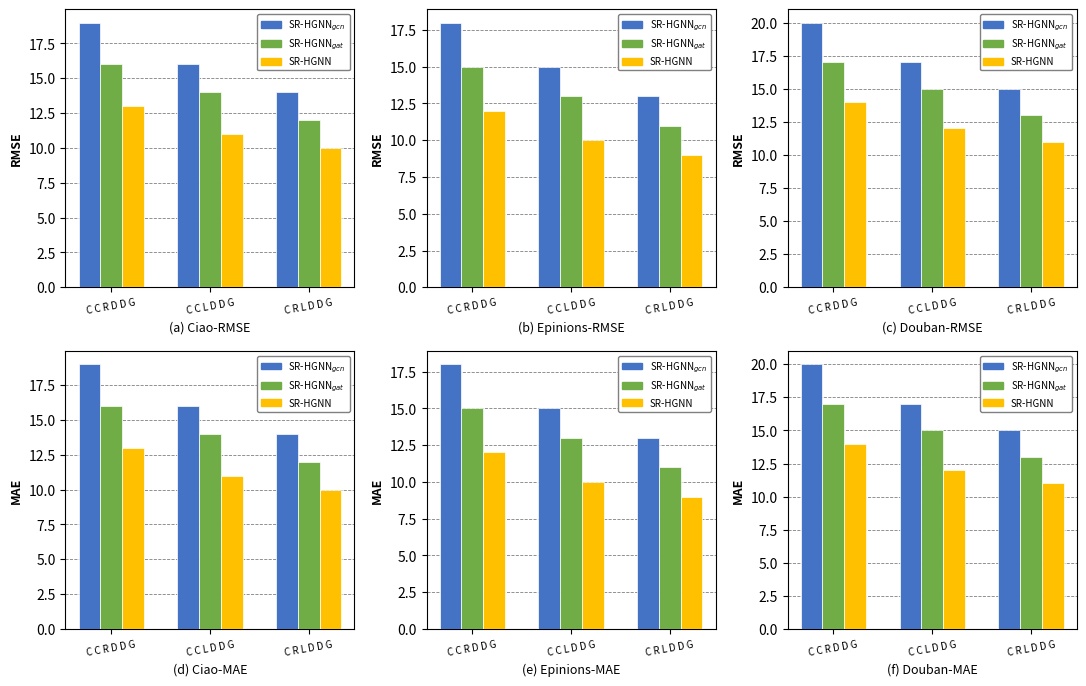

Which series has the largest range (max minus min)?

SR-HGNNgcn